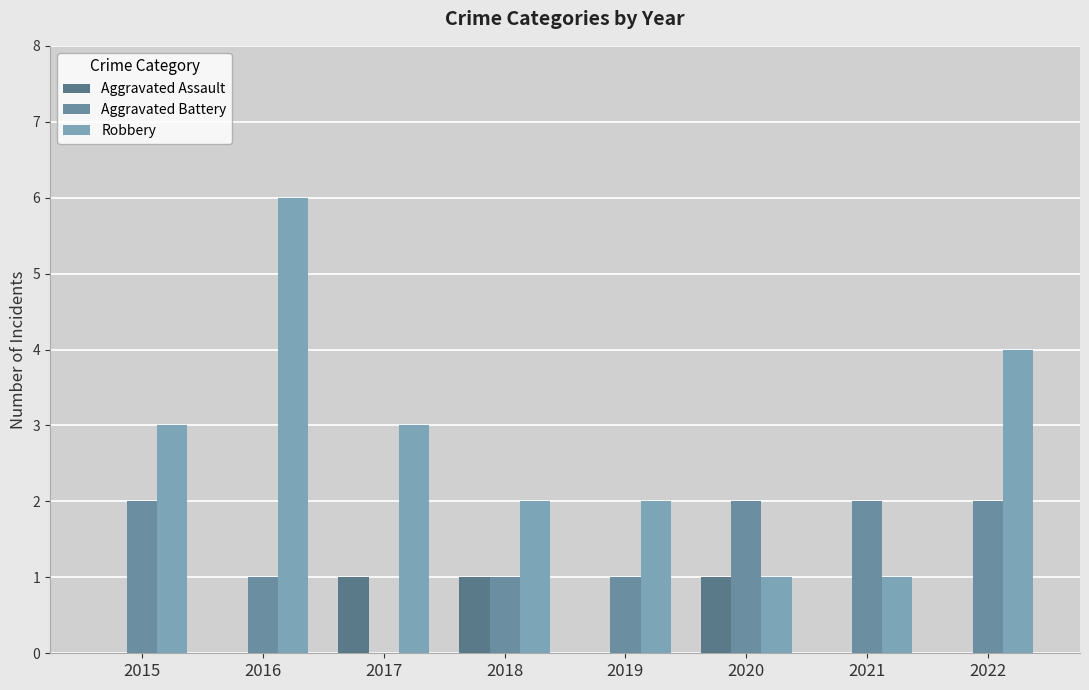

How many series are shown in this chart?

3